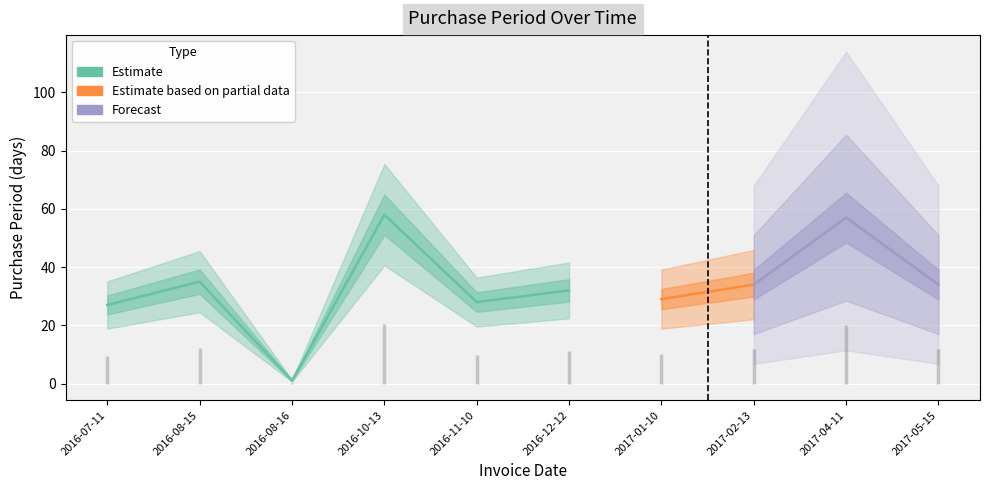

Between 2016-08-15 and 2016-07-11, which is larger?

2016-08-15